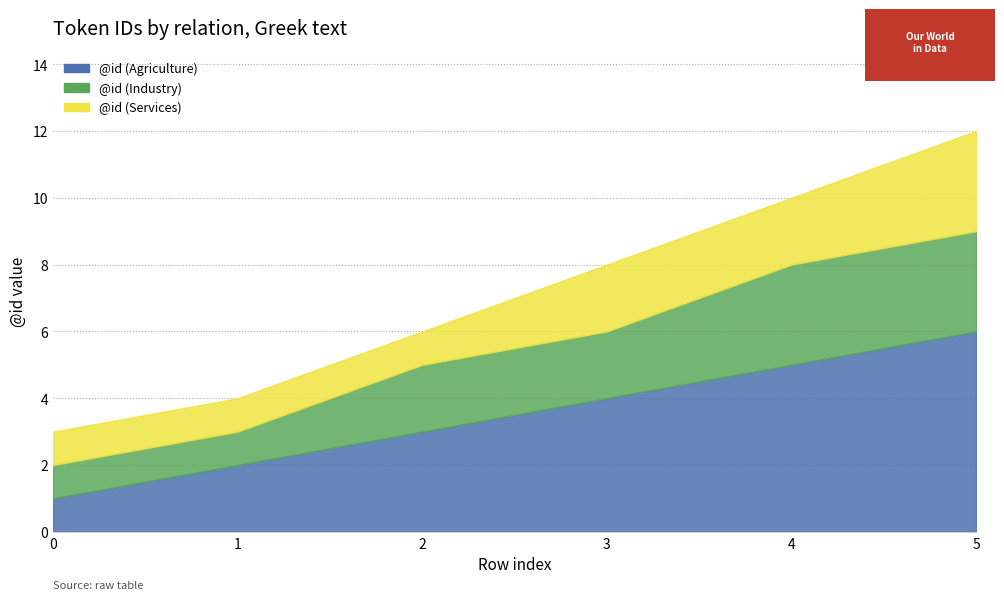

True or false: @id (Agriculture) and @id (Industry) cross at least once.

False